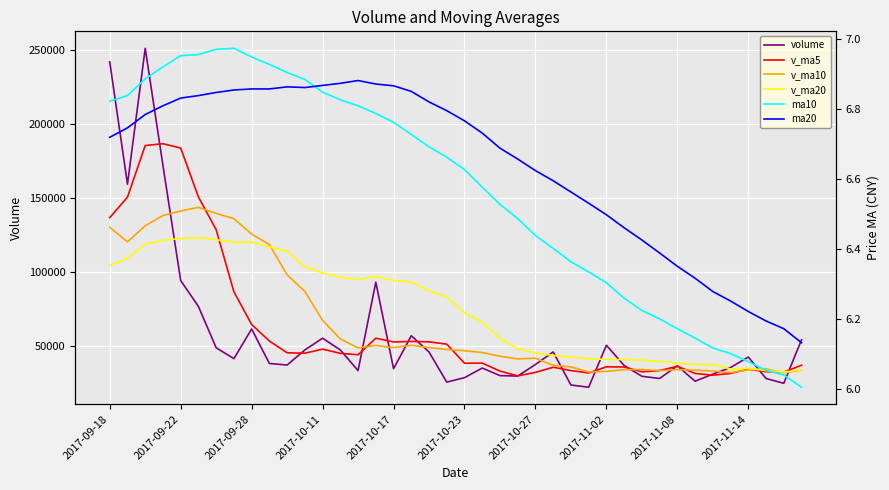

At how many categories does at least one series exceed 92432?

18